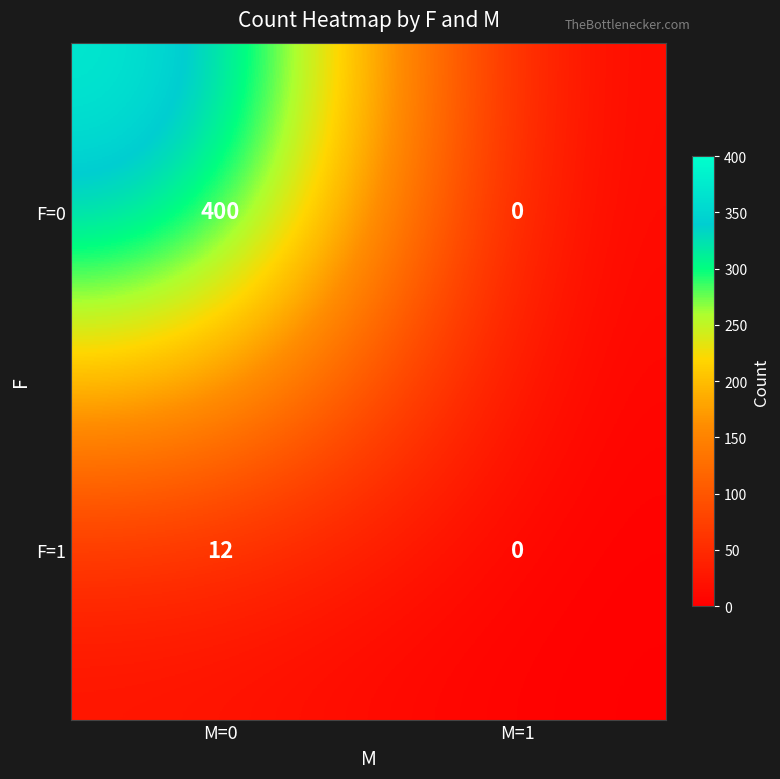

Rank the series at M=0 from lowest to highest value.

F=1, F=0